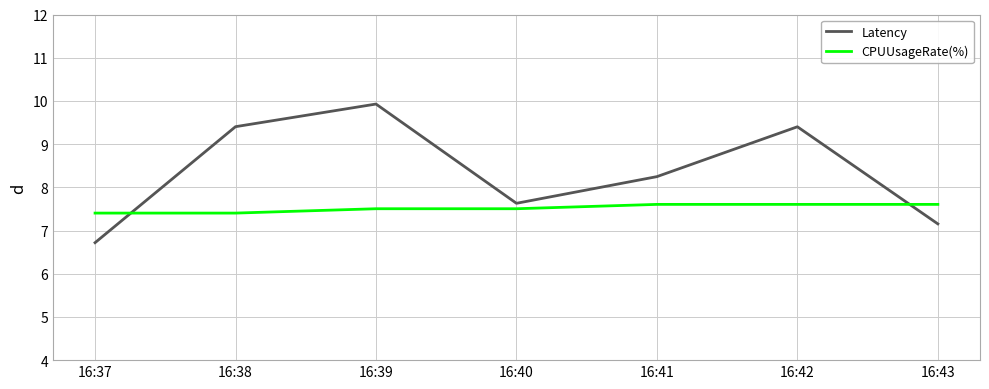

What is the sum of all CPUUsageRate(%) values?

52.6